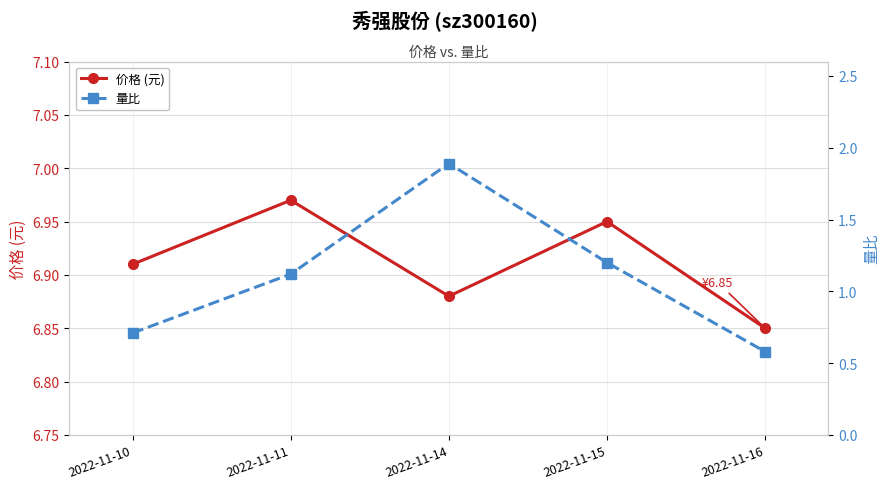

Does the chart display data point markers on the line(s)?

Yes